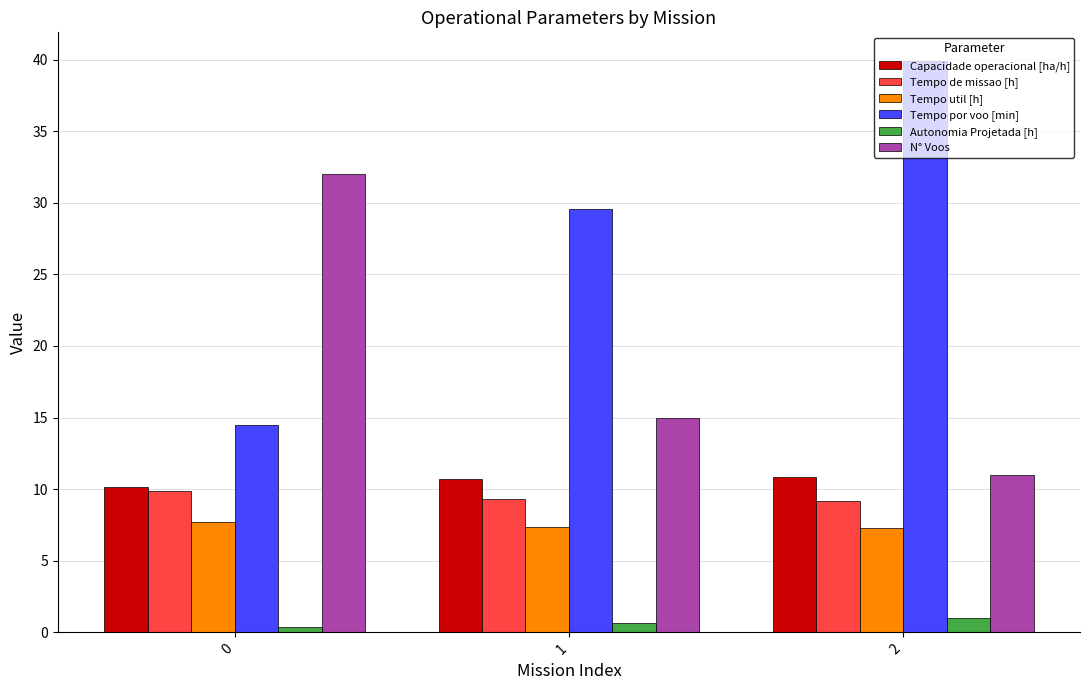

At which category is the sum across all series the highest?

2